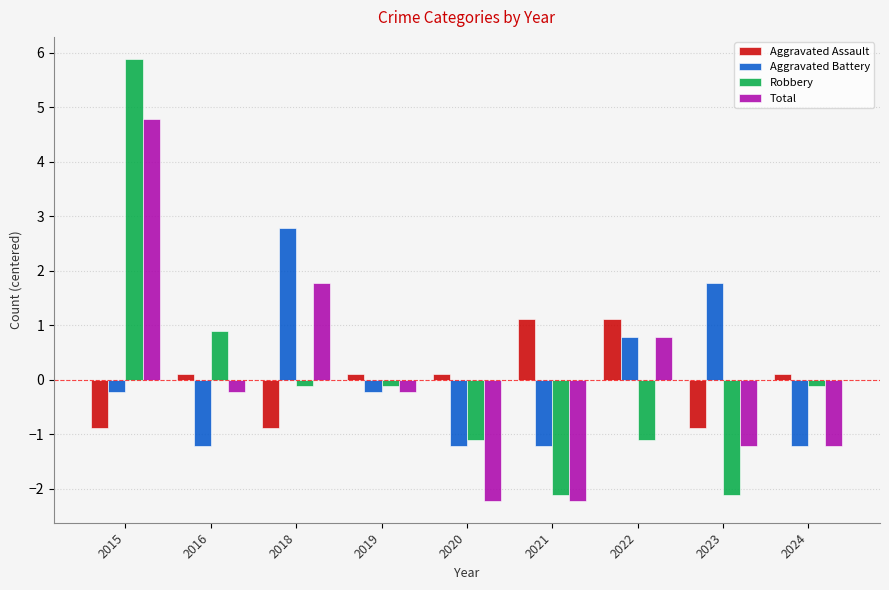

How many bars are there in each group?

4